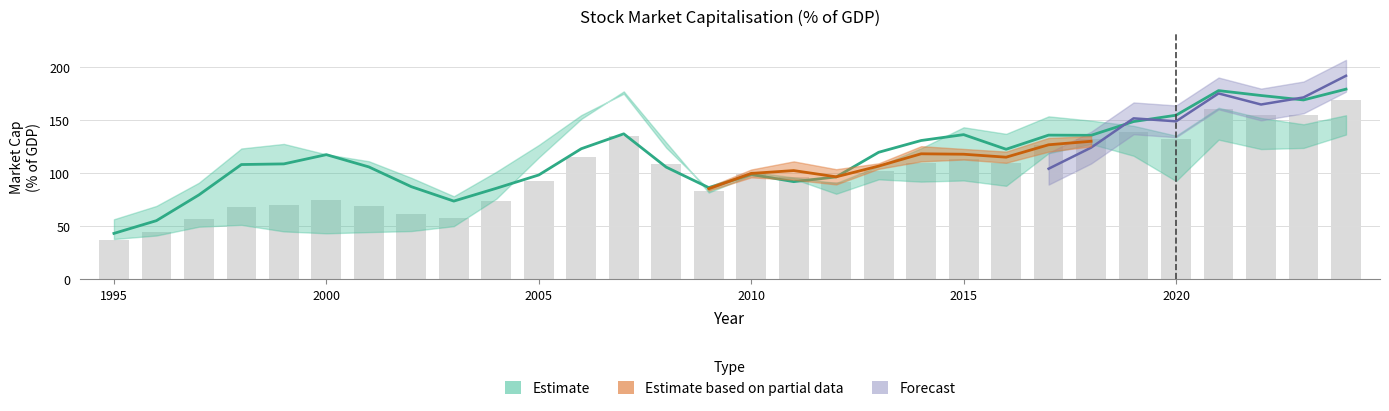

At which category does the chart reach its minimum across all series?

1995